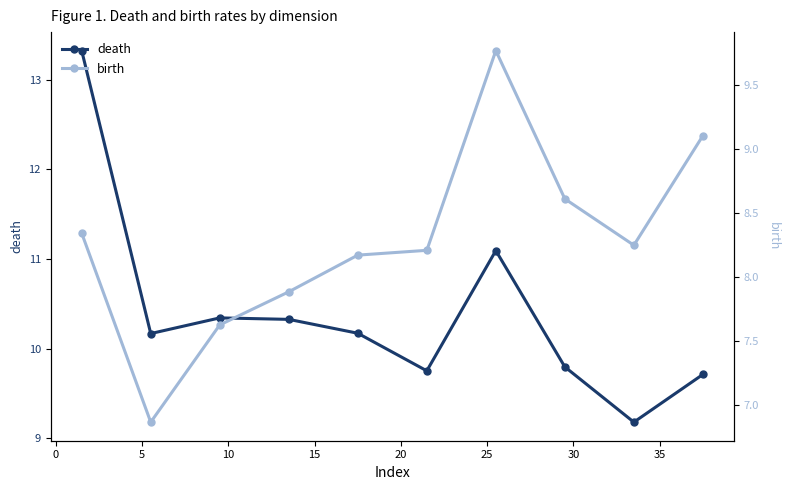

True or false: death and birth cross at least once.

False